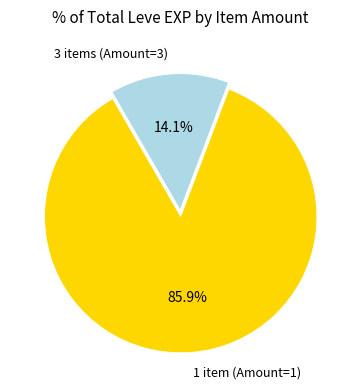

Which has a higher value, 3 items (Amount=3) or 1 item (Amount=1)?

1 item (Amount=1)